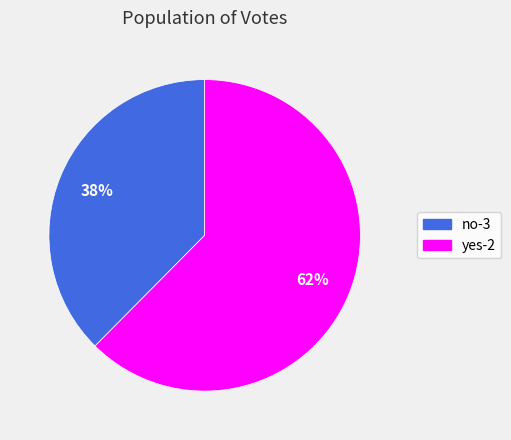

What is the ratio of the value at no-3 to the value at yes-2?

0.6